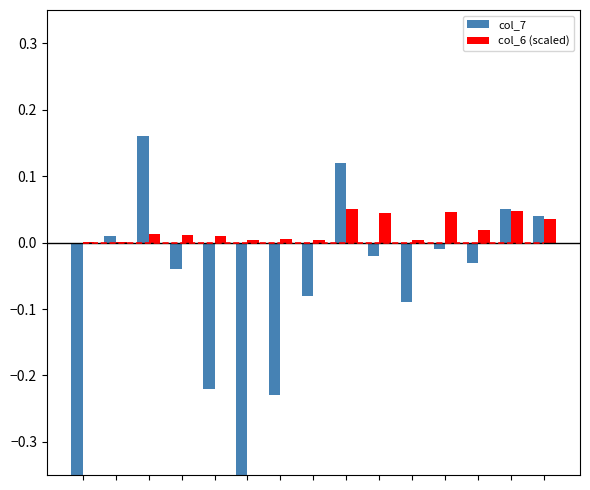

Which category has the highest value in the col_7 series?

2